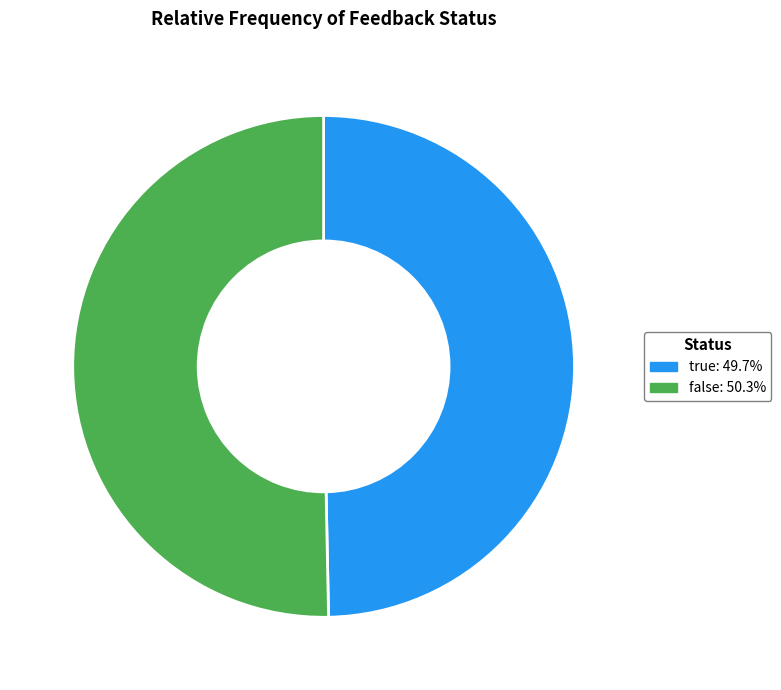

Which category has the biggest portion of the pie?

false